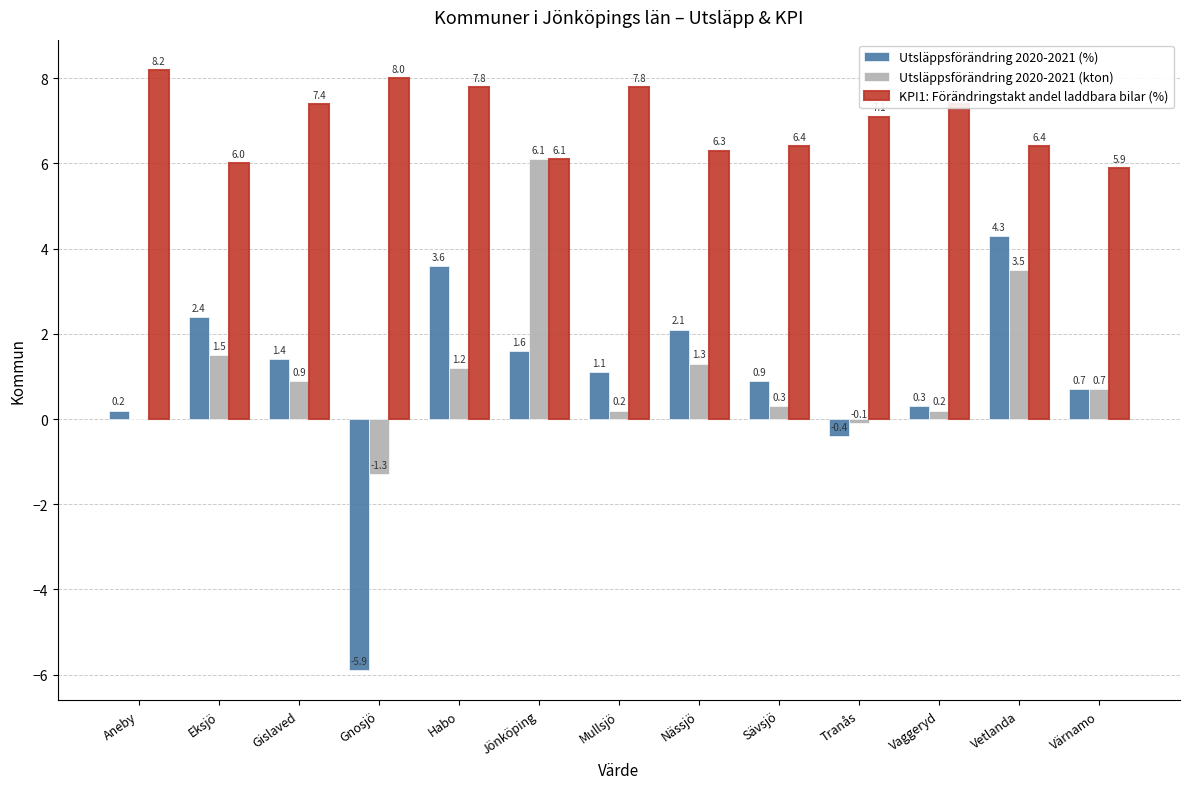

What is the maximum value shown in the chart?

8.2